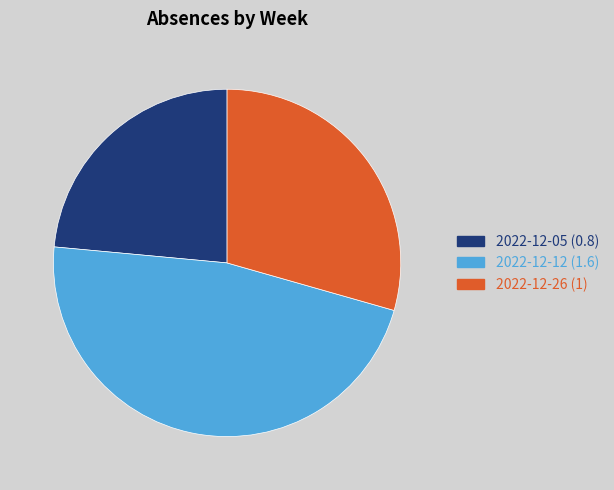

Is there any slice that represents more than half of the pie?

No